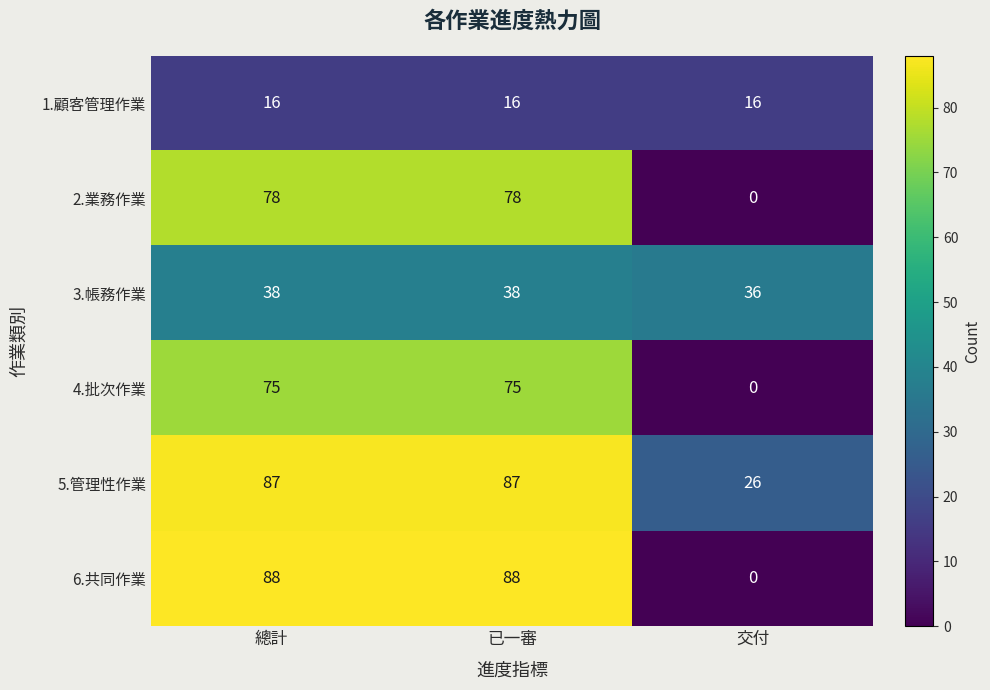

Reading left to right, list all the values displayed in this chart.

1.顧客管理作業: 總計=16	已一審=16	交付=16
2.業務作業: 總計=78	已一審=78	交付=0
3.帳務作業: 總計=38	已一審=38	交付=36
4.批次作業: 總計=75	已一審=75	交付=0
5.管理性作業: 總計=87	已一審=87	交付=26
6.共同作業: 總計=88	已一審=88	交付=0